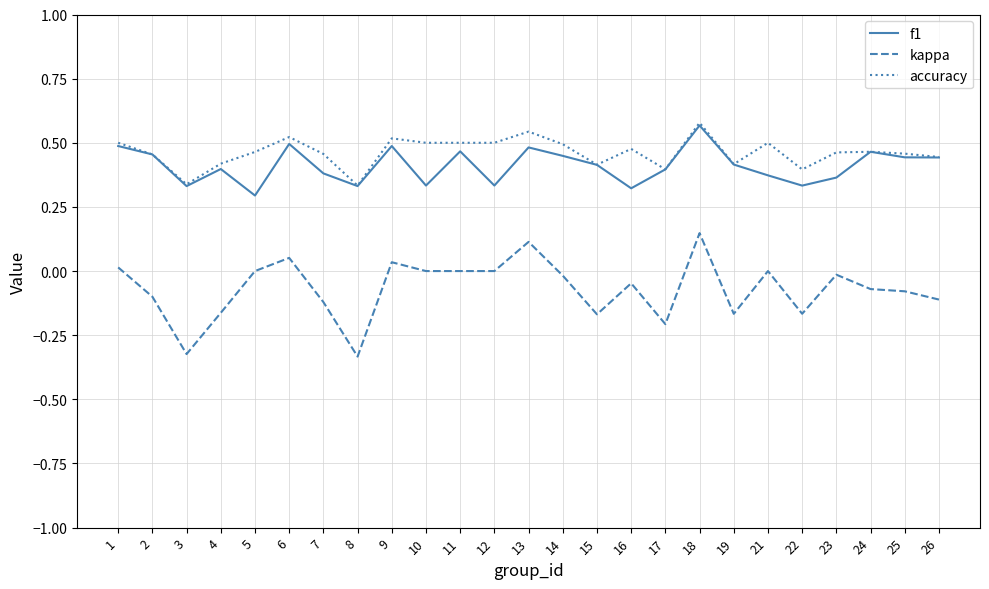

Which series has the largest total across all categories?

accuracy